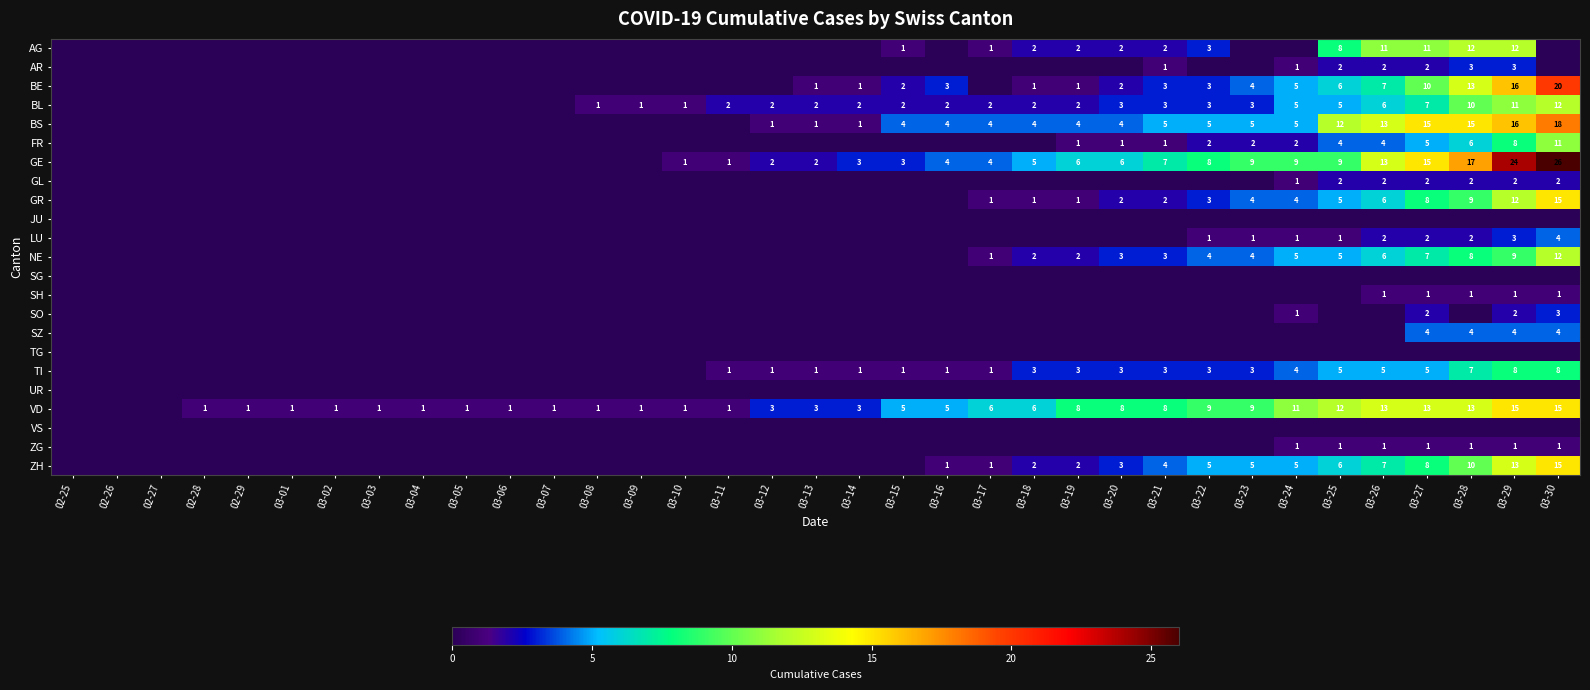

True or false: JU has a value of 0 at 03-07.

True